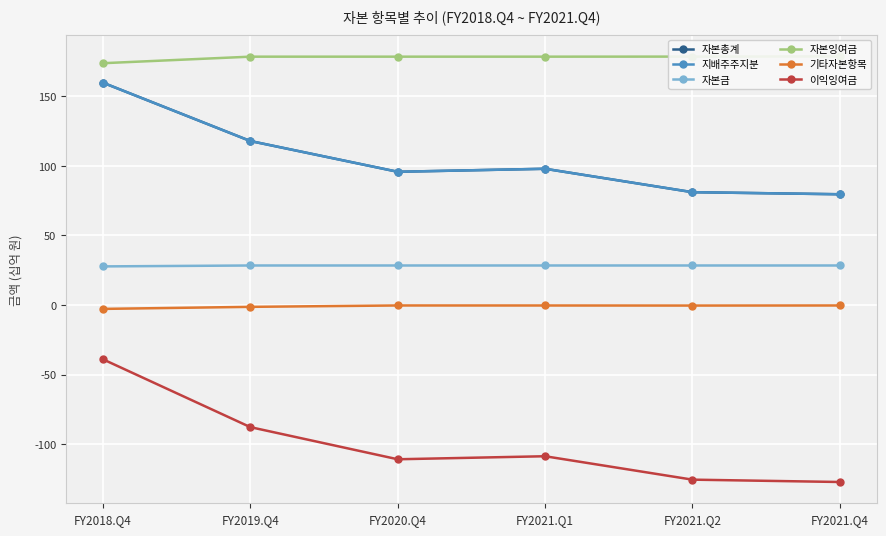

How many interior local valleys does the 이익잉여금 series have?

1